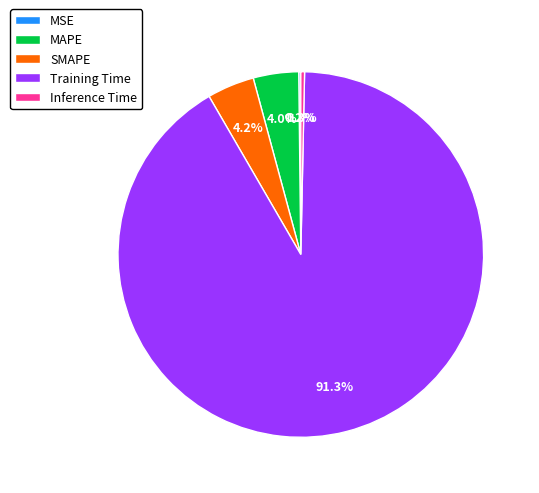

The SMAPE slice represents 4% of the pie. True or false?

True